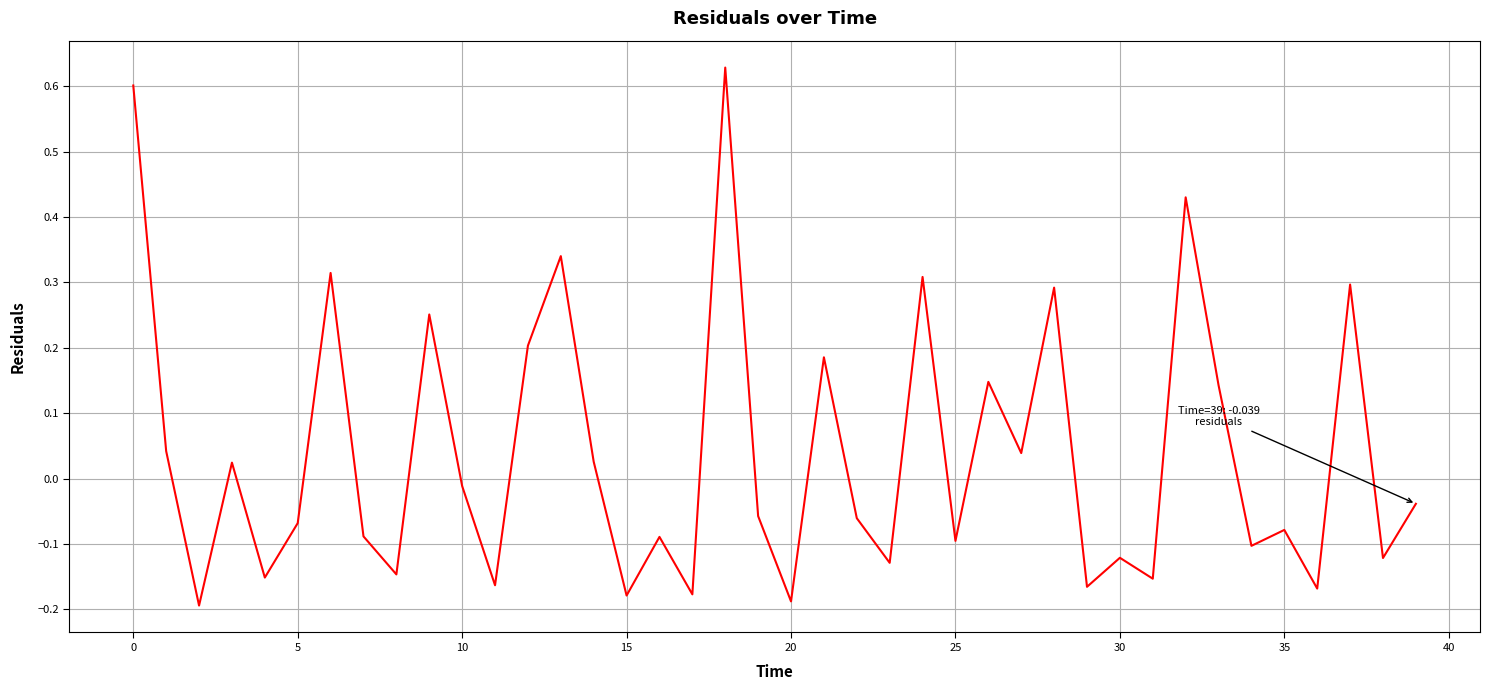

What is the difference between the maximum and minimum values?

0.8